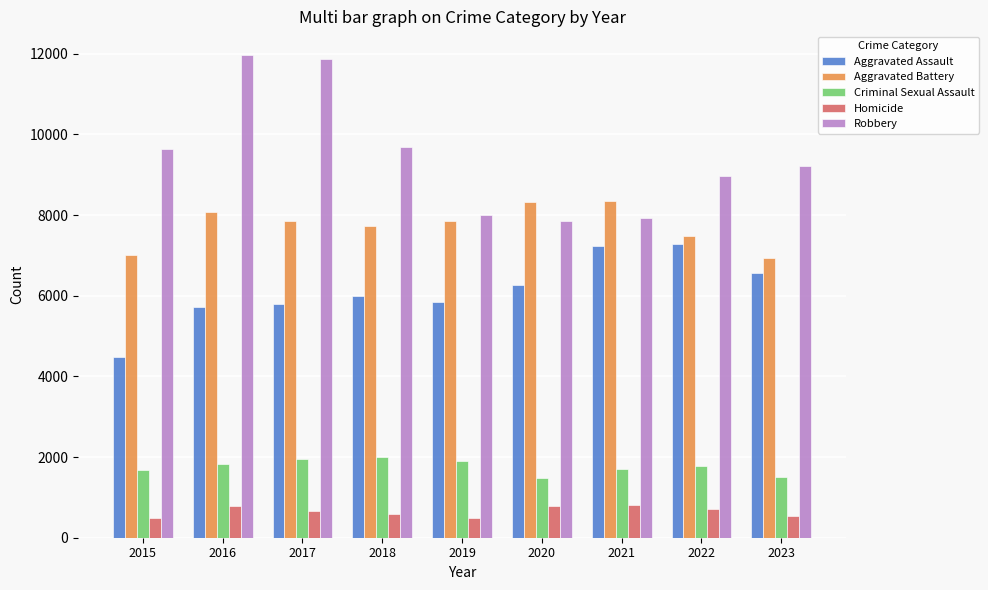

What is the highest value of the Robbery series?

11960